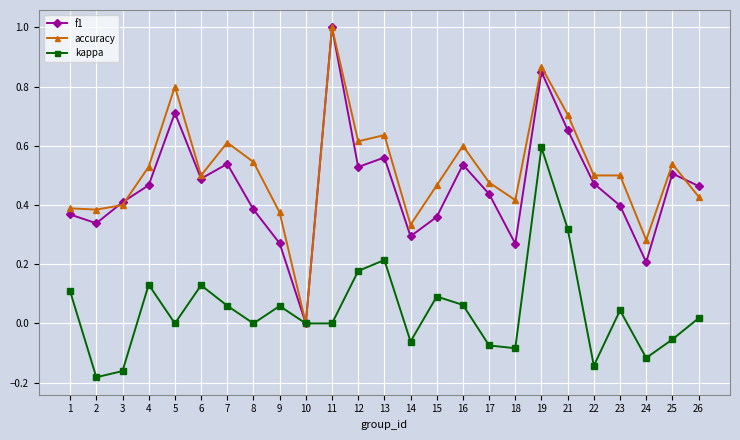

At 9, list the series in order from smallest to largest.

kappa, f1, accuracy